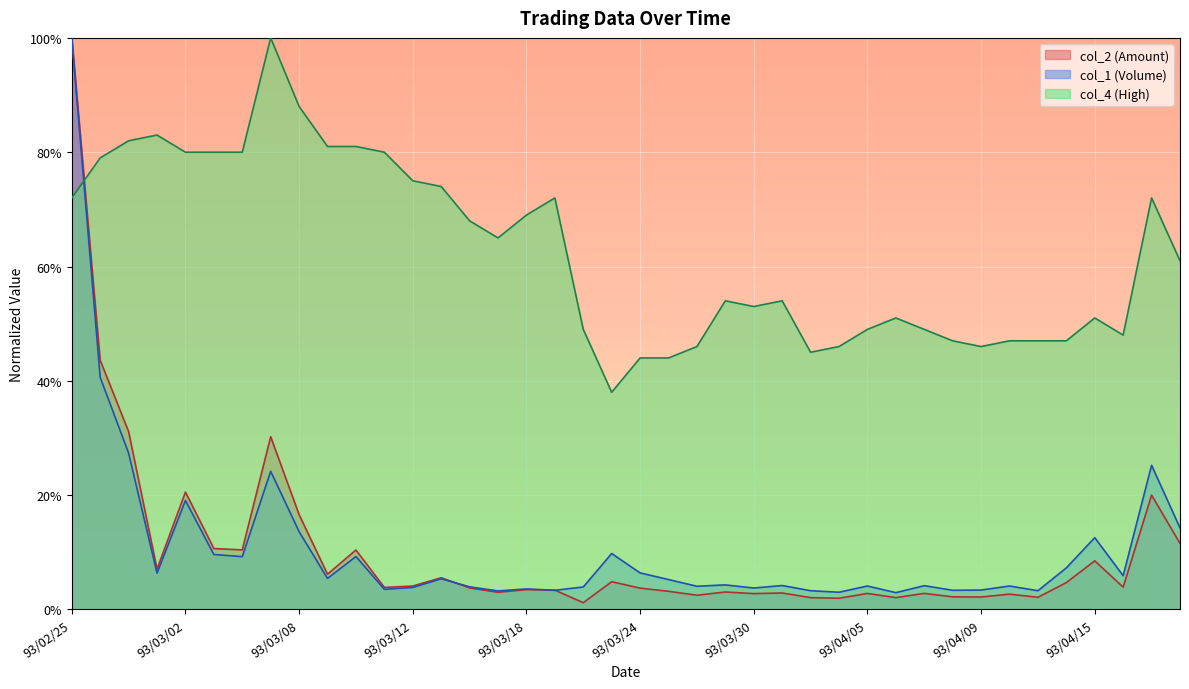

Reading left to right, transcribe all the data shown in this chart.

col_2: 1.0	0.4	0.3	0.1	0.2	0.1	0.1	0.3	0.2	0.1	0.1	0.0	0.0	0.1	0.0	0.0	0.0	0.0	0.0	0.0	0.0	0.0	0.0	0.0	0.0	0.0	0.0	0.0	0.0	0.0	0.0	0.0	0.0	0.0	0.0	0.0	0.1	0.0	0.2	0.1
col_1: 1.0	0.4	0.3	0.1	0.2	0.1	0.1	0.2	0.1	0.1	0.1	0.0	0.0	0.1	0.0	0.0	0.0	0.0	0.0	0.1	0.1	0.1	0.0	0.0	0.0	0.0	0.0	0.0	0.0	0.0	0.0	0.0	0.0	0.0	0.0	0.1	0.1	0.1	0.3	0.1
col_4: 0.7	0.8	0.8	0.8	0.8	0.8	0.8	1.0	0.9	0.8	0.8	0.8	0.8	0.7	0.7	0.7	0.7	0.7	0.5	0.4	0.4	0.4	0.5	0.5	0.5	0.5	0.5	0.5	0.5	0.5	0.5	0.5	0.5	0.5	0.5	0.5	0.5	0.5	0.7	0.6